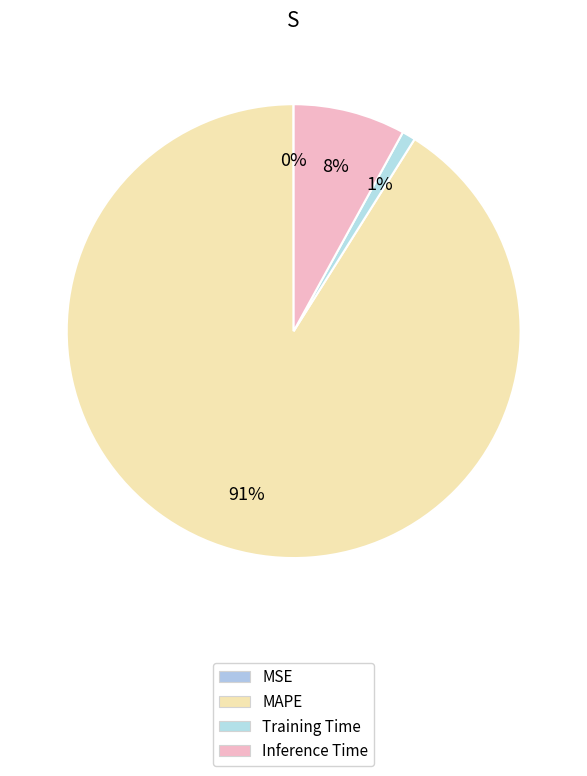

Rank the categories by value from highest to lowest.

MAPE, Inference Time, Training Time, MSE